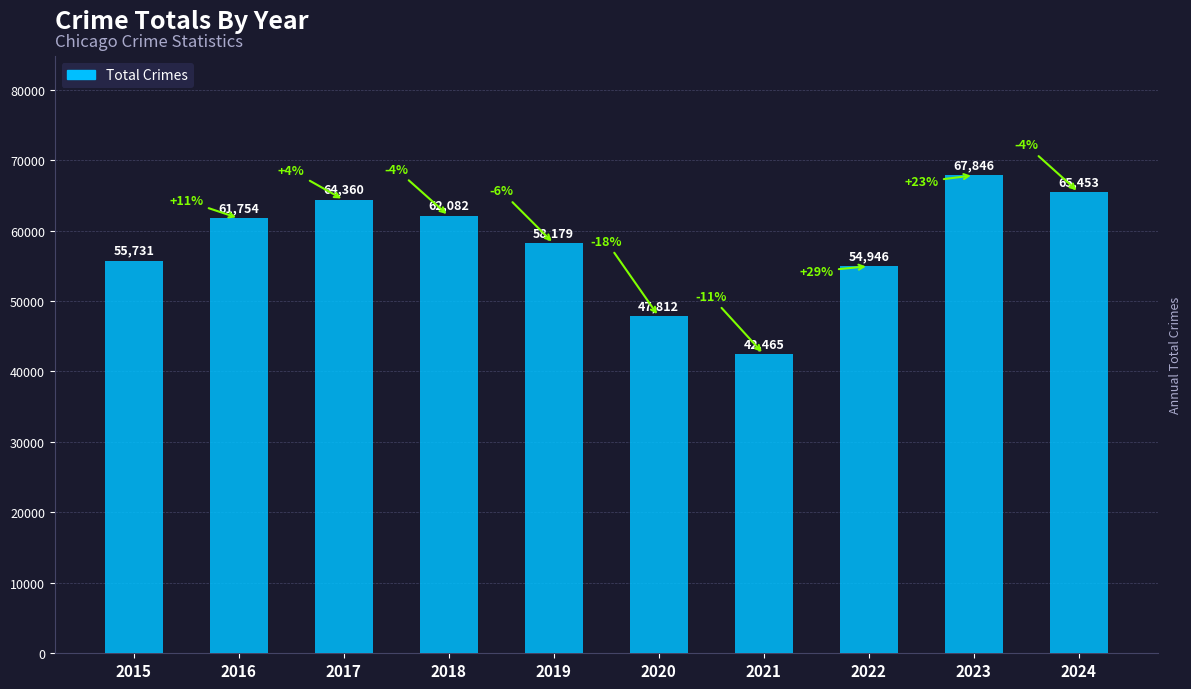

What is the difference between the second highest and minimum values?

22988